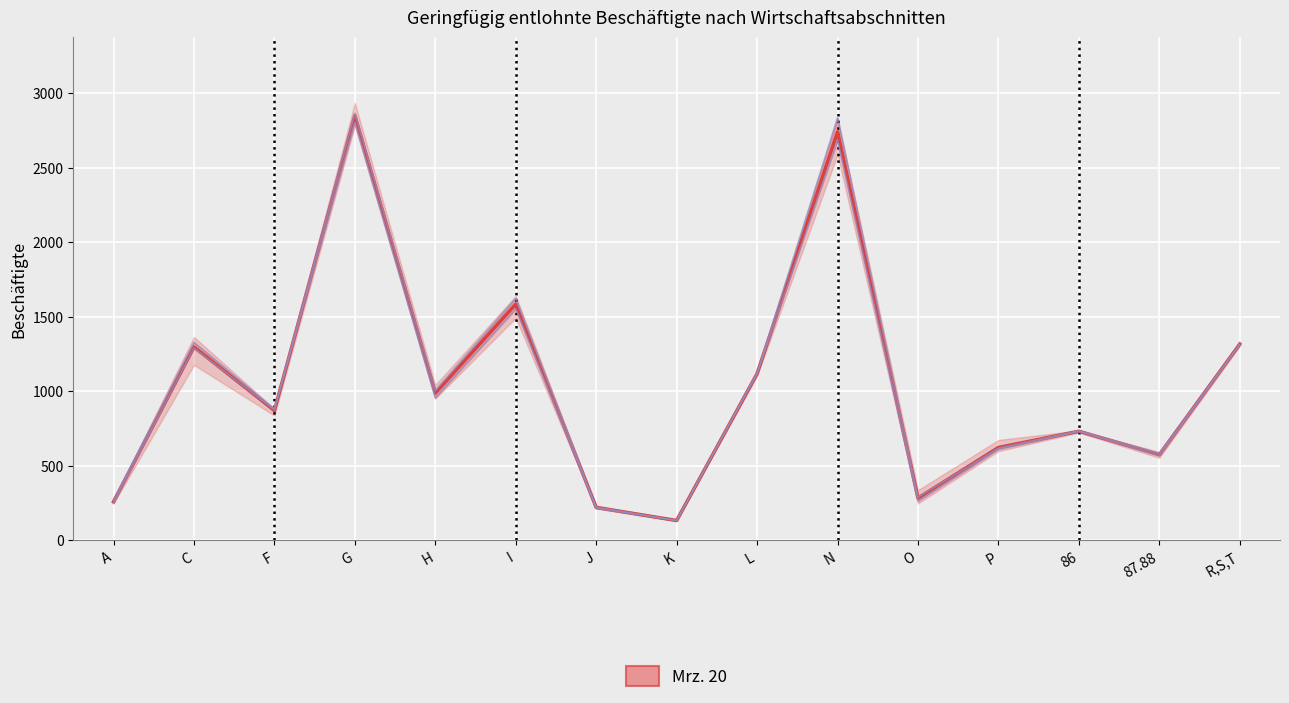

What is the average value of the Dez. 19 series?

1023.5